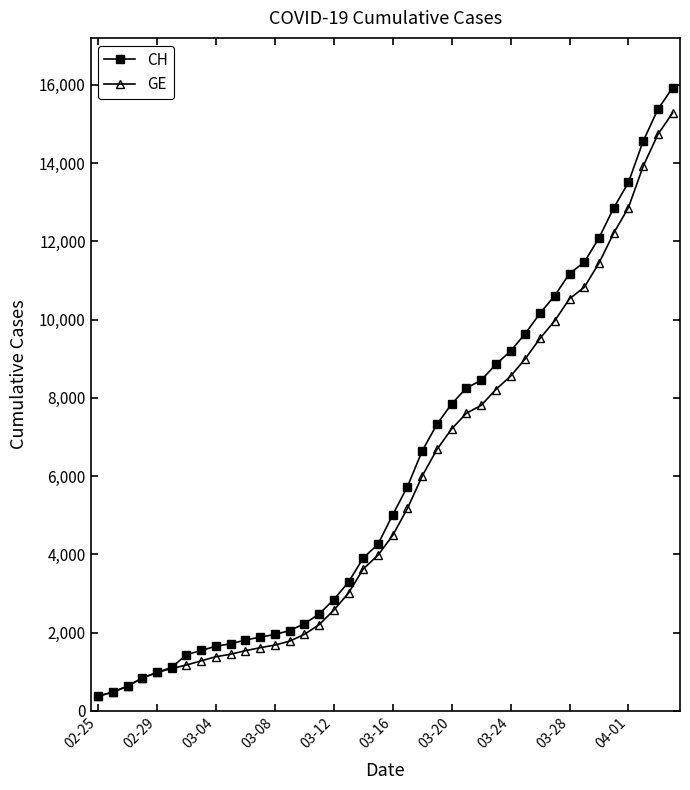

What is the value of the GE point at the 13th from the left?

1681